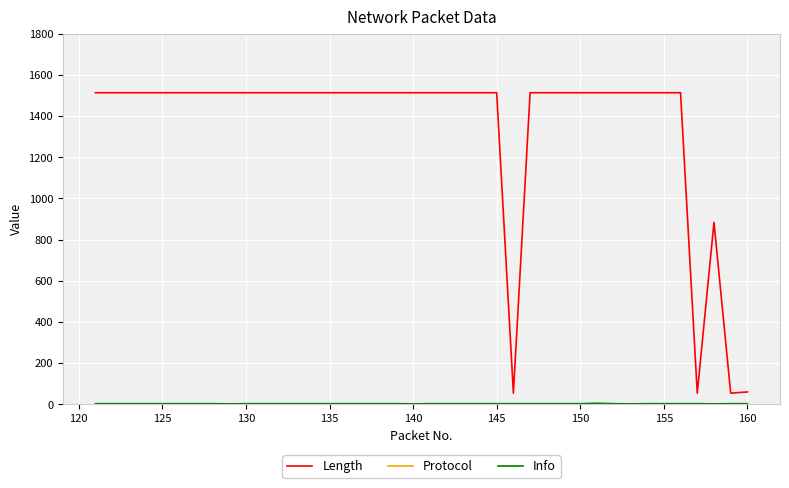

Which series has the largest range (max minus min)?

Length